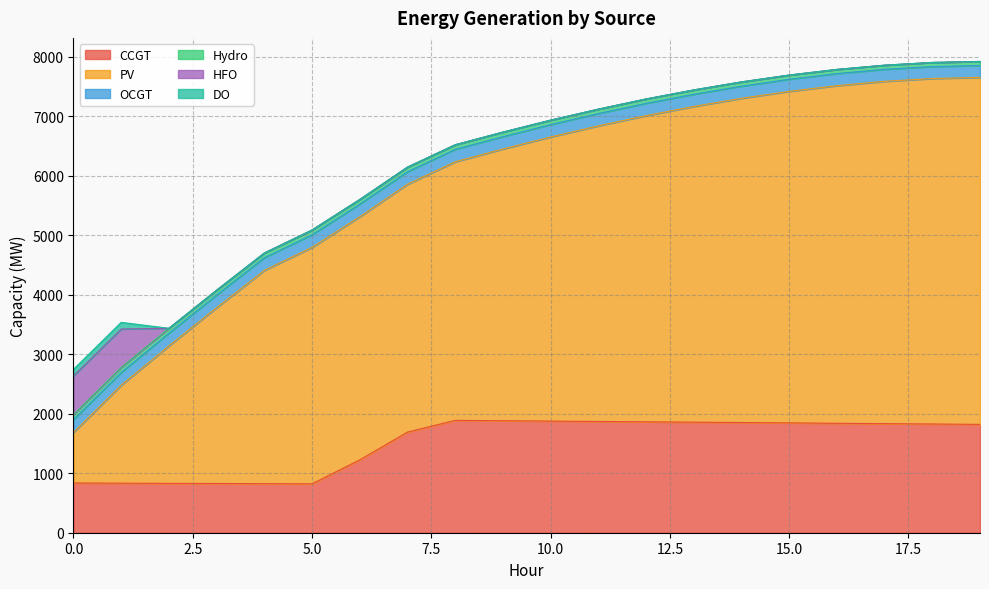

Is the value of PV at 6 greater than the value of CCGT at 5?

Yes